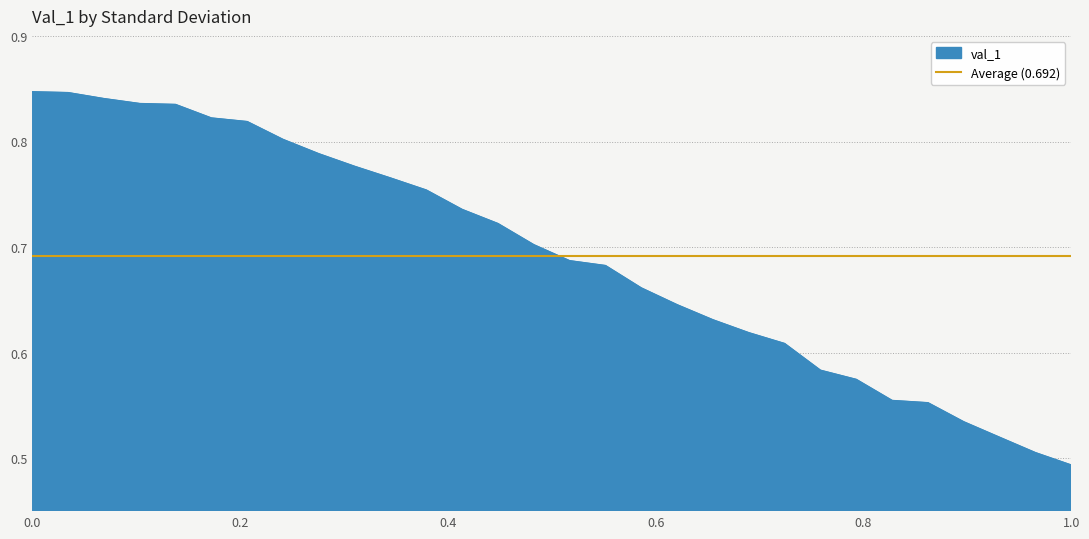

What is the sum of the values at 0.3448275862068966 and 0.7586206896551724?

1.3